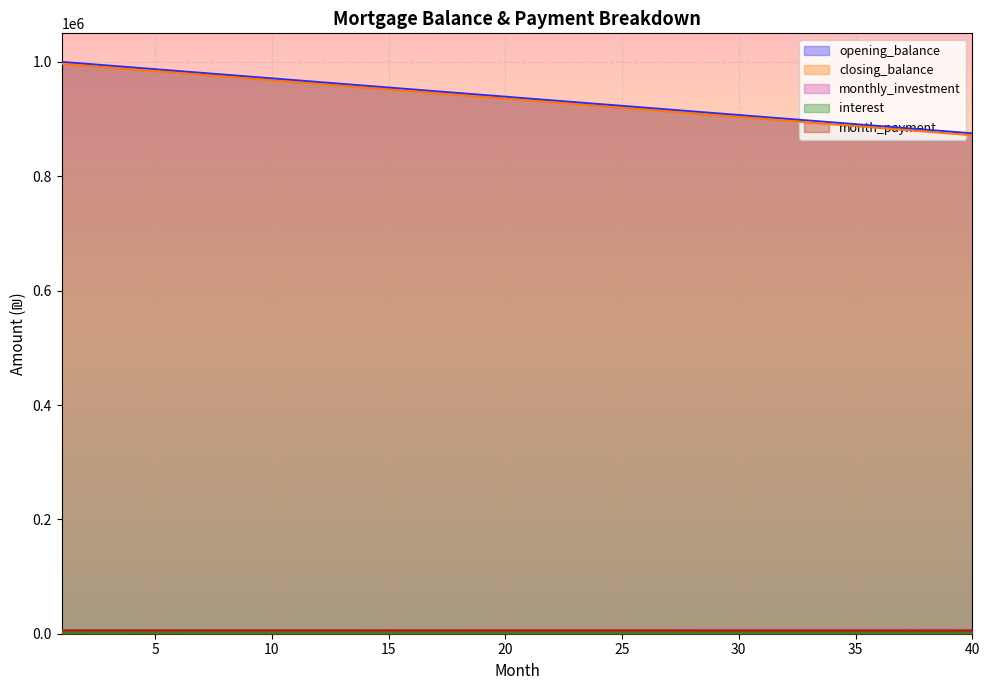

True or false: monthly_investment and closing_balance intersect in this chart.

False